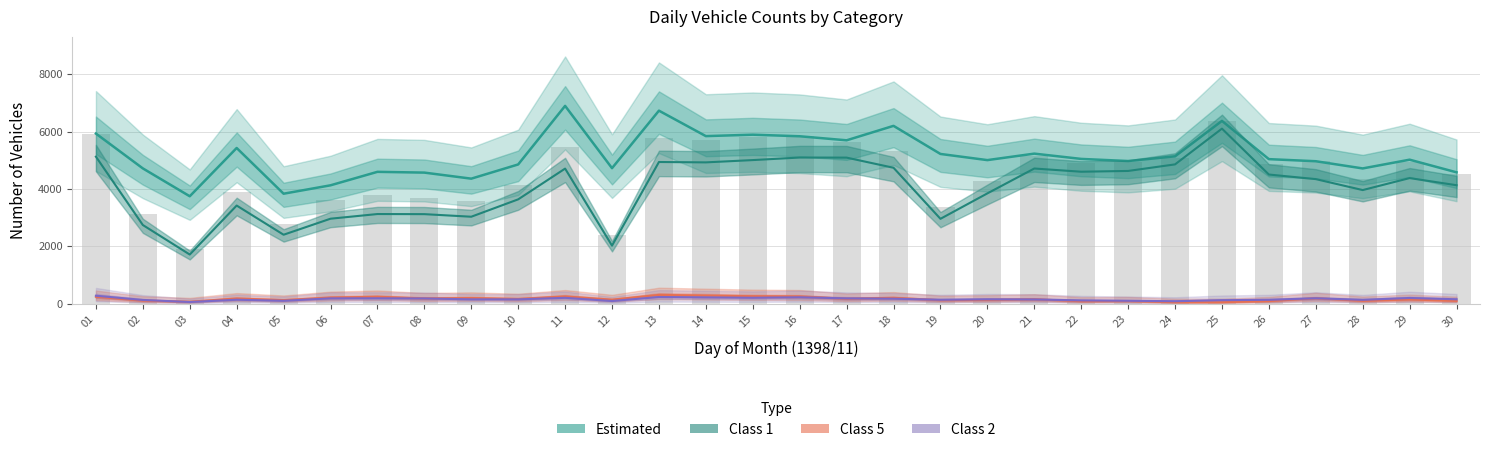

Are the bars horizontal?

No